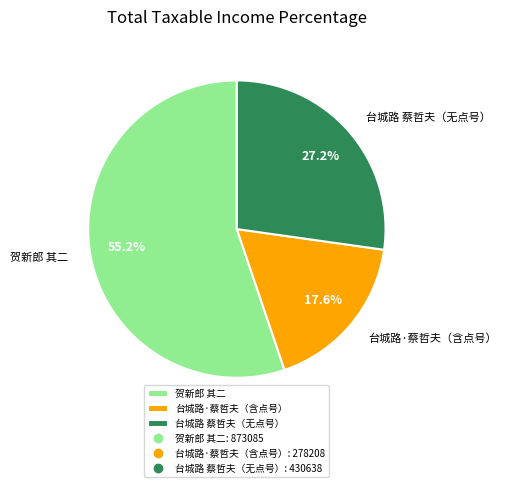

Rank the categories by value from lowest to highest.

台城路·蔡哲夫（含点号）, 台城路 蔡哲夫（无点号）, 贺新郎 其二